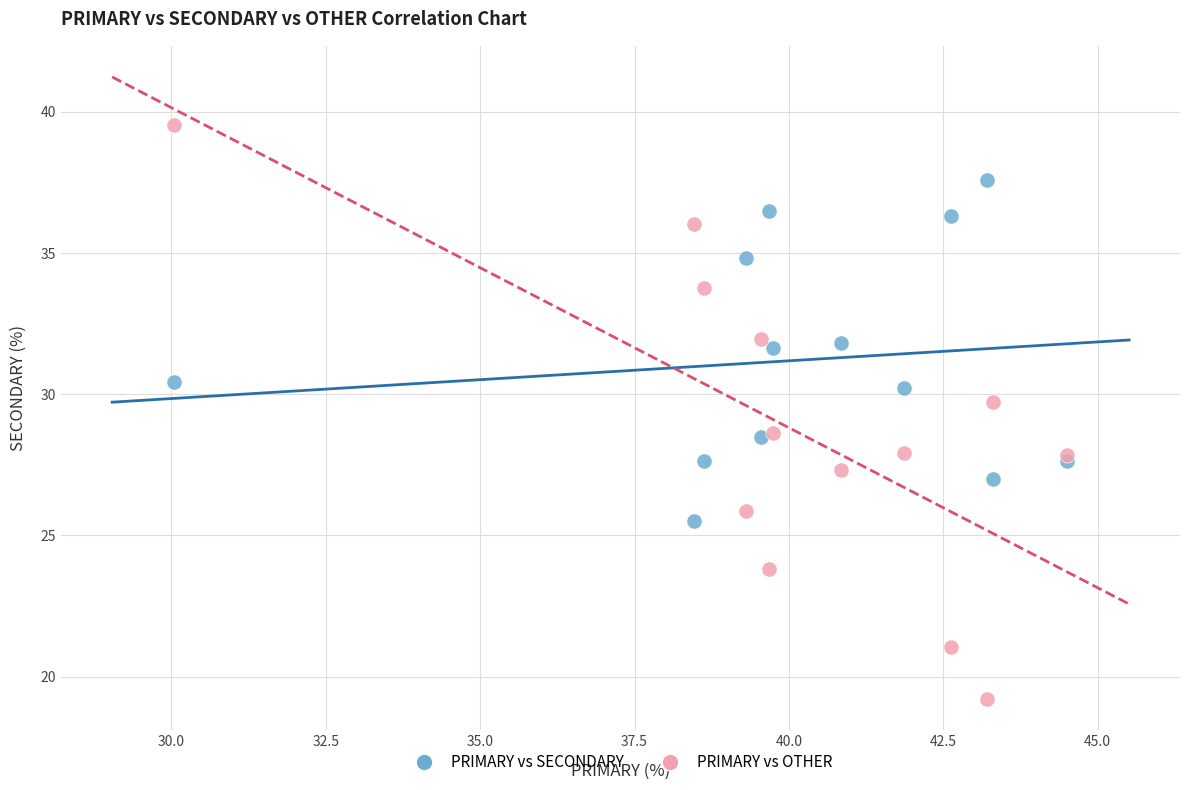

What are all the series names shown in the legend?

PRIMARY vs SECONDARY, PRIMARY vs OTHER